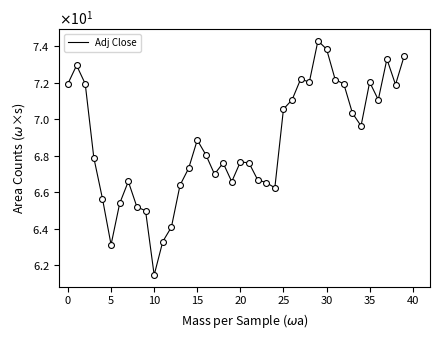

Is this an area chart (filled region under the line)?

No